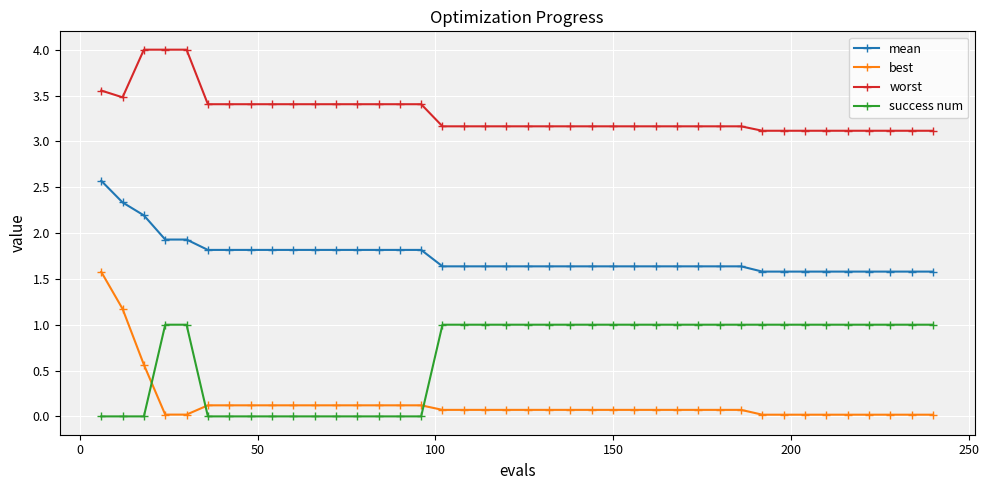

Which series has the widest spread of values?

best